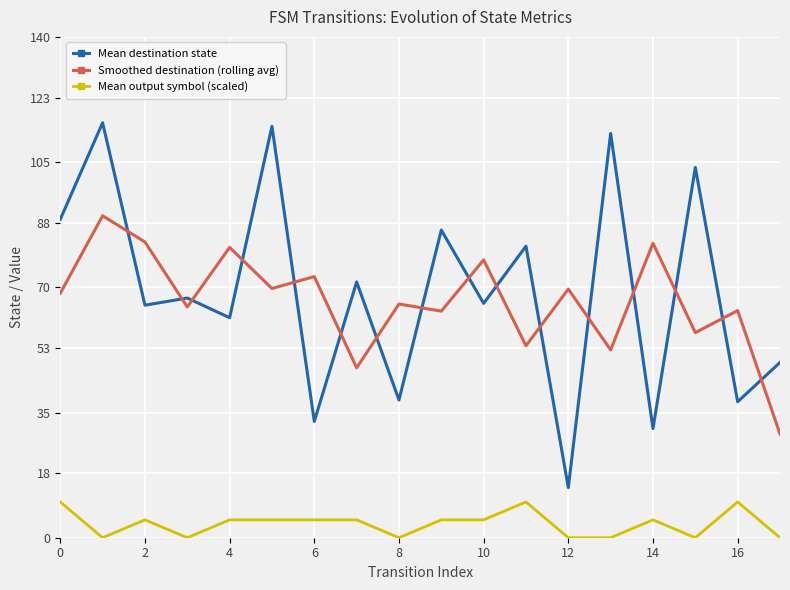

True or false: Mean destination state and Smoothed destination (rolling avg) cross at least once.

True